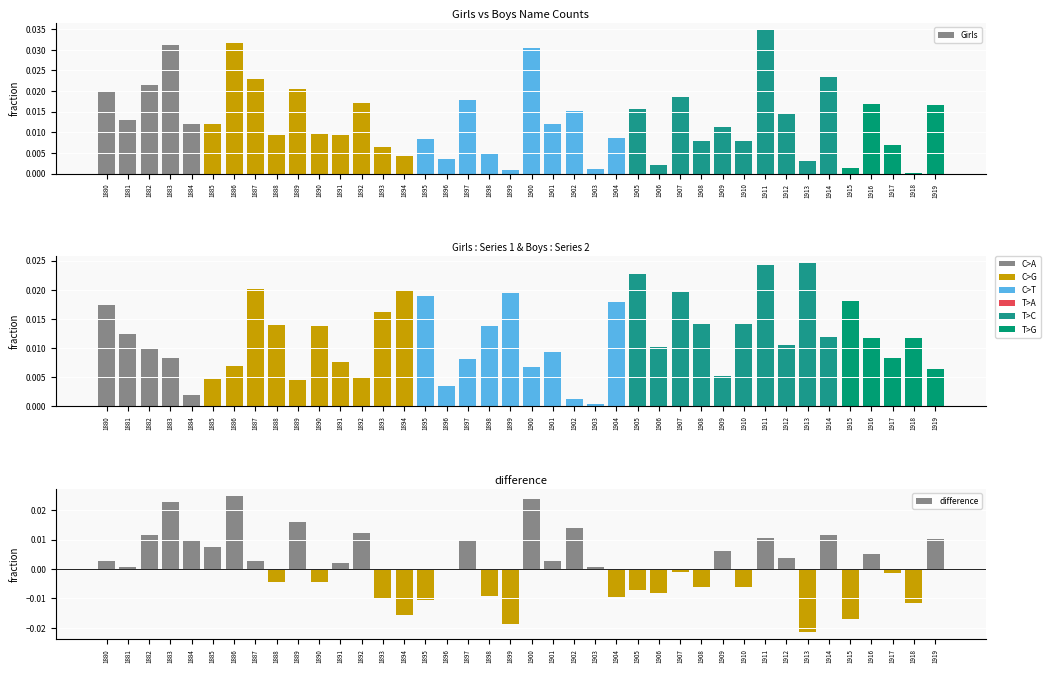

True or false: Girls has a value of 0.0 at 1894.

False